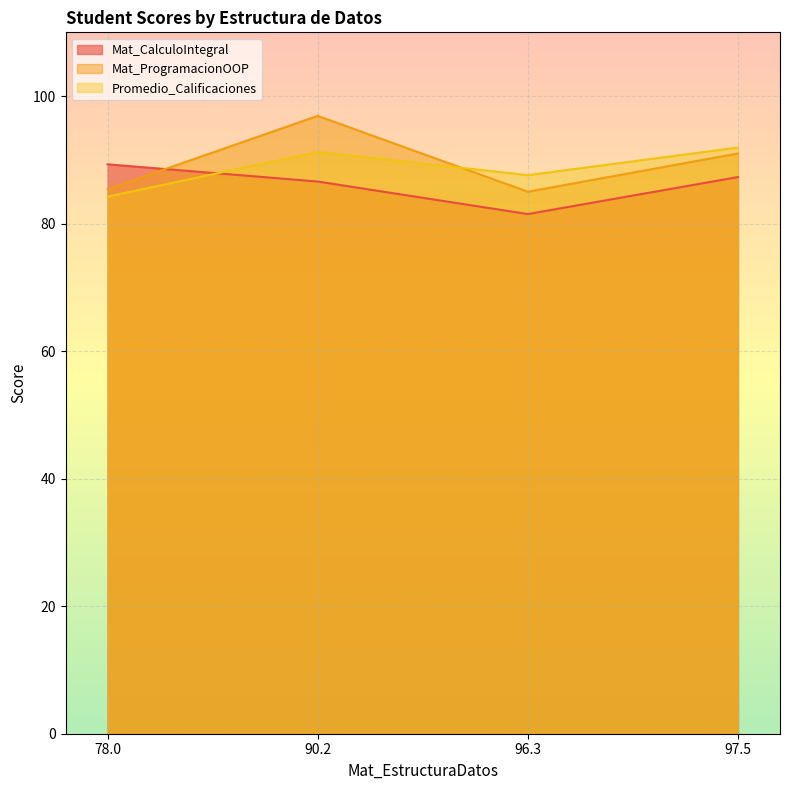

Which series has the largest total across all categories?

Mat_ProgramacionOOP